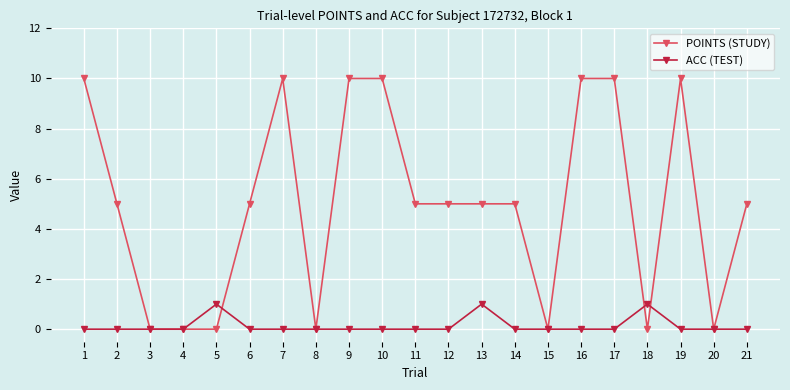

True or false: ACC (TEST) and POINTS (STUDY) intersect in this chart.

True